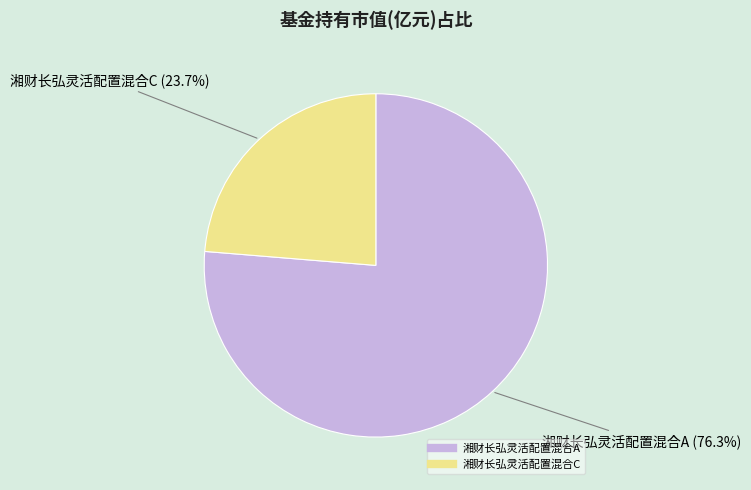

True or false: 湘财长弘灵活配置混合A accounts for 76% of the total.

True